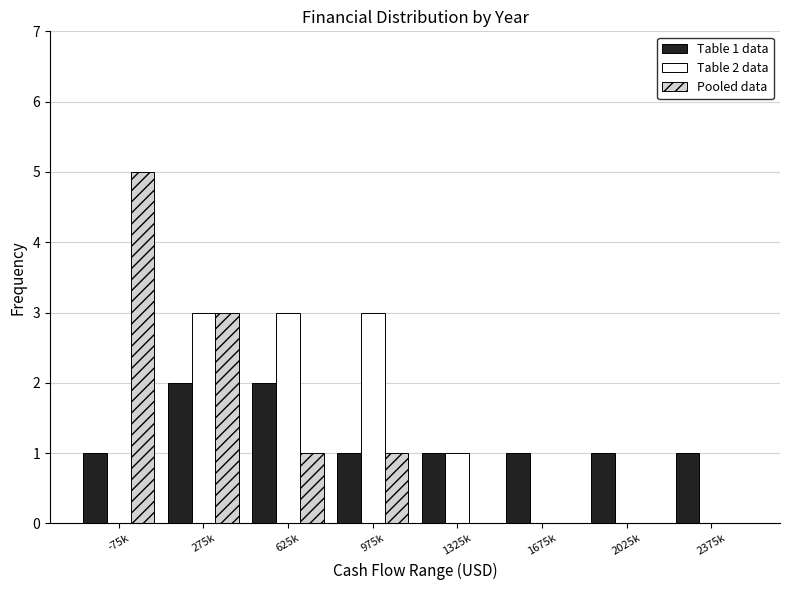

Reading left to right, extract all data points from this chart.

Table 1 data: -75k=1	275k=2	625k=2	975k=1	1325k=1	1675k=1	2025k=1	2375k=1
Table 2 data: -75k=0	275k=3	625k=3	975k=3	1325k=1	1675k=0	2025k=0	2375k=0
Pooled data: -75k=5	275k=3	625k=1	975k=1	1325k=0	1675k=0	2025k=0	2375k=0